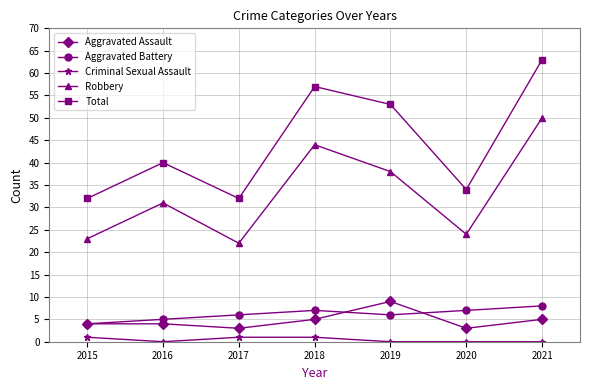

At how many categories does at least one series exceed 29?

7